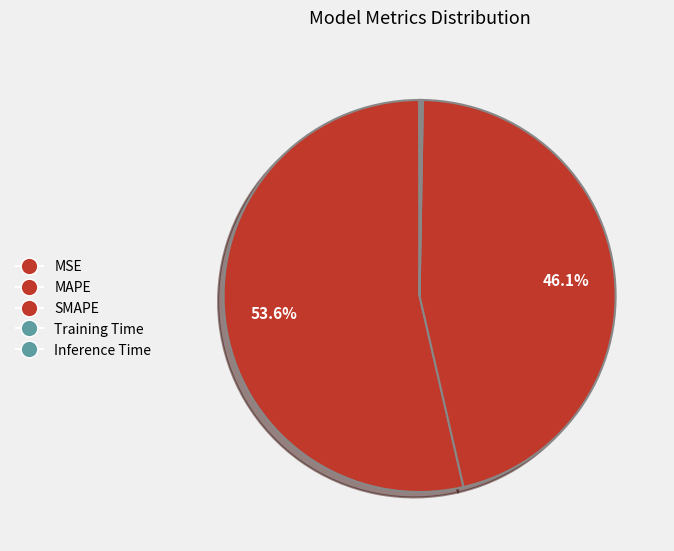

Rank the categories by value from lowest to highest.

MSE, Training Time, Inference Time, SMAPE, MAPE